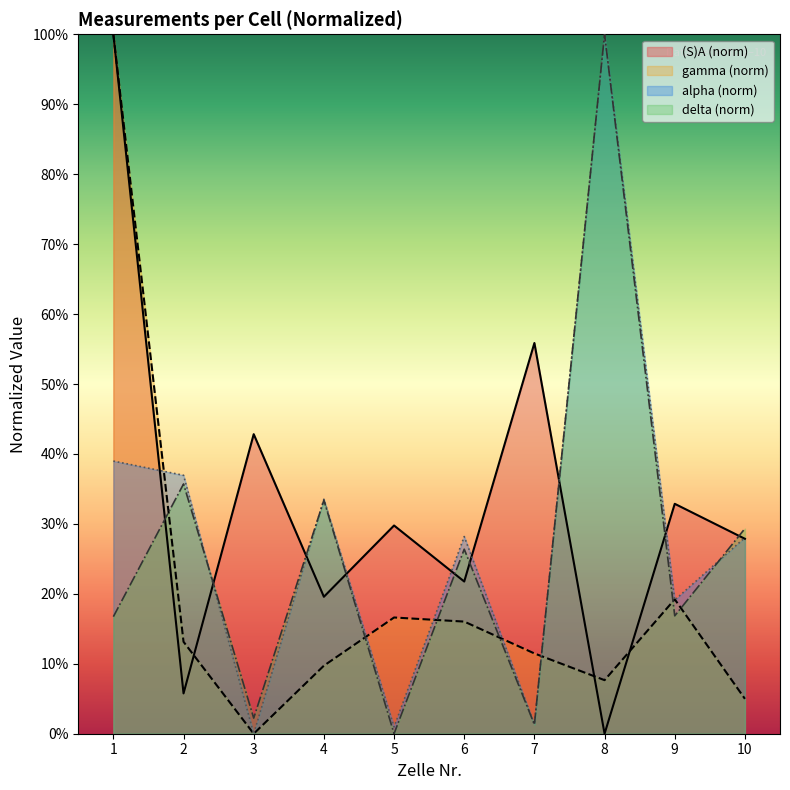

Where is the first local minimum for gamma?

3